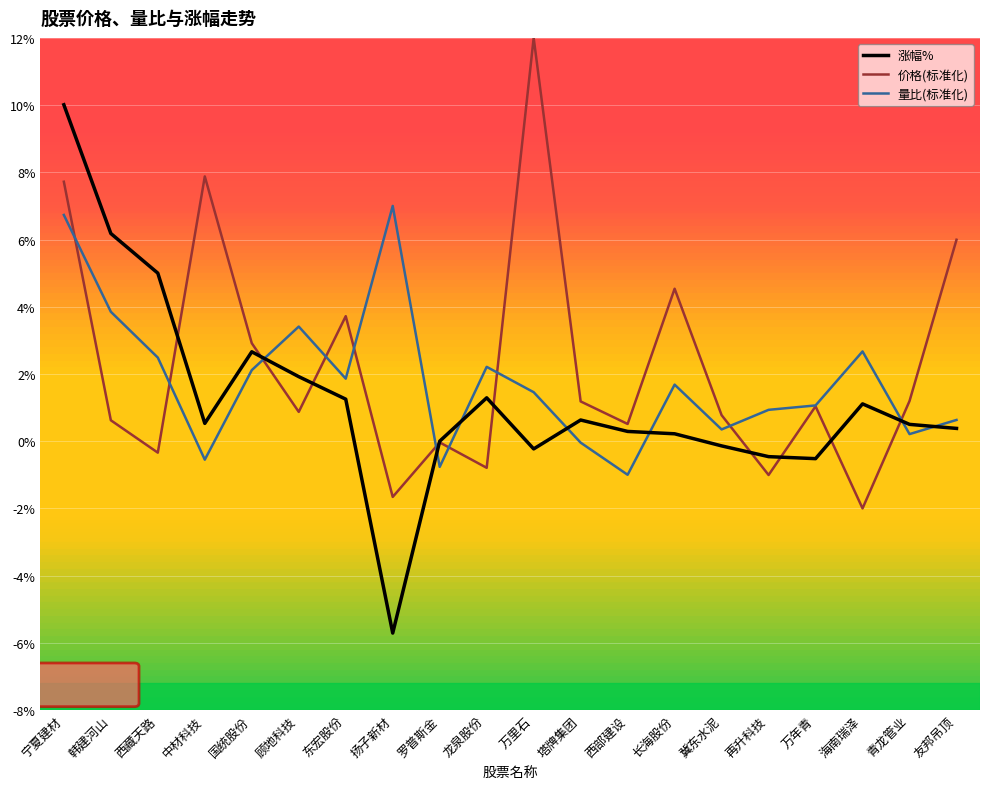

The value of 价格(标准化) at 国统股份 is 1.4. True or false?

False